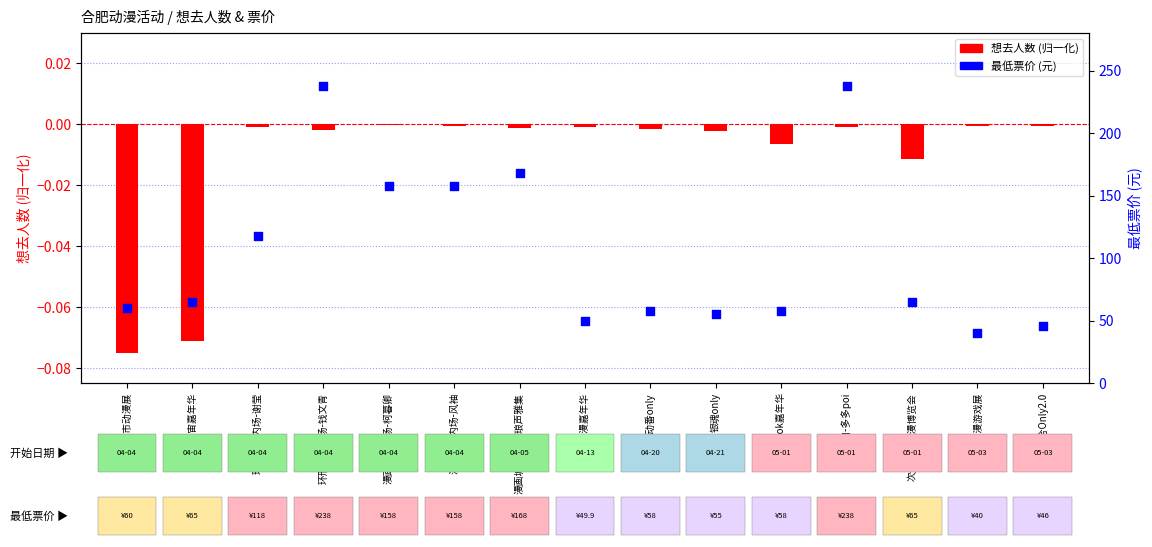

What are all the series names shown in the legend?

想去人数 (归一化), 最低票价 (元)